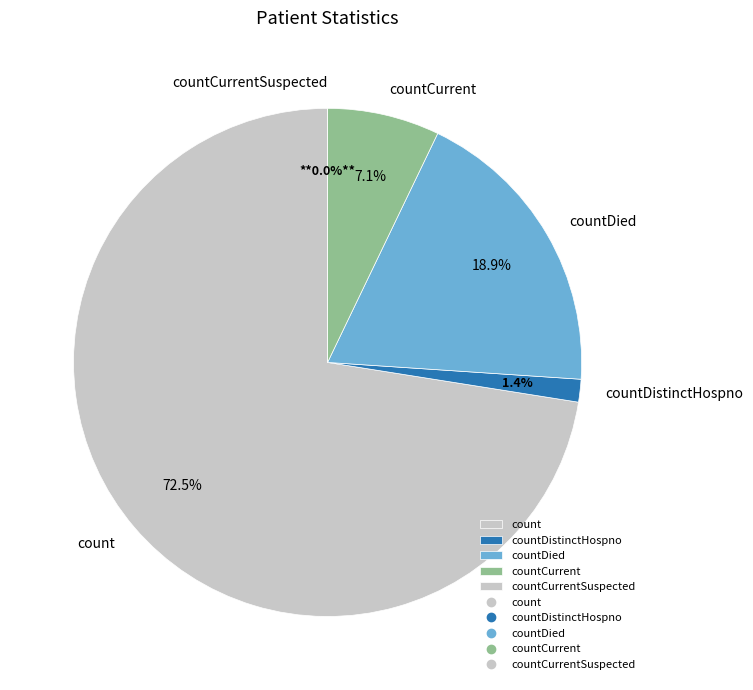

Which slice represents more than half of the pie?

count